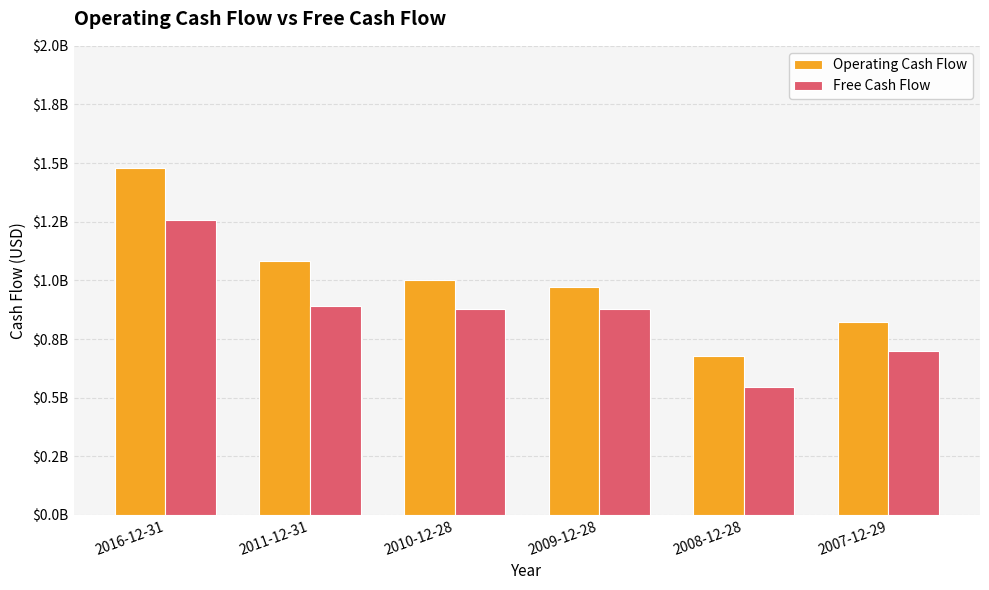

What is the sum of all Free Cash Flow values?

5146090000